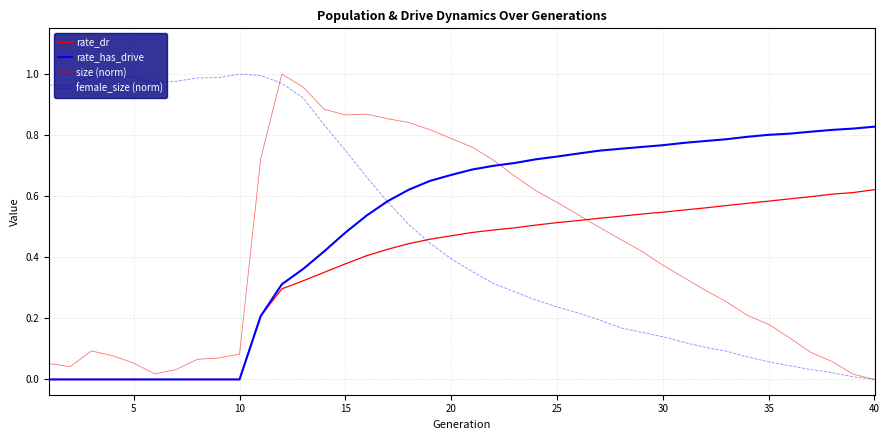

Does the chart display data point markers on the line(s)?

No